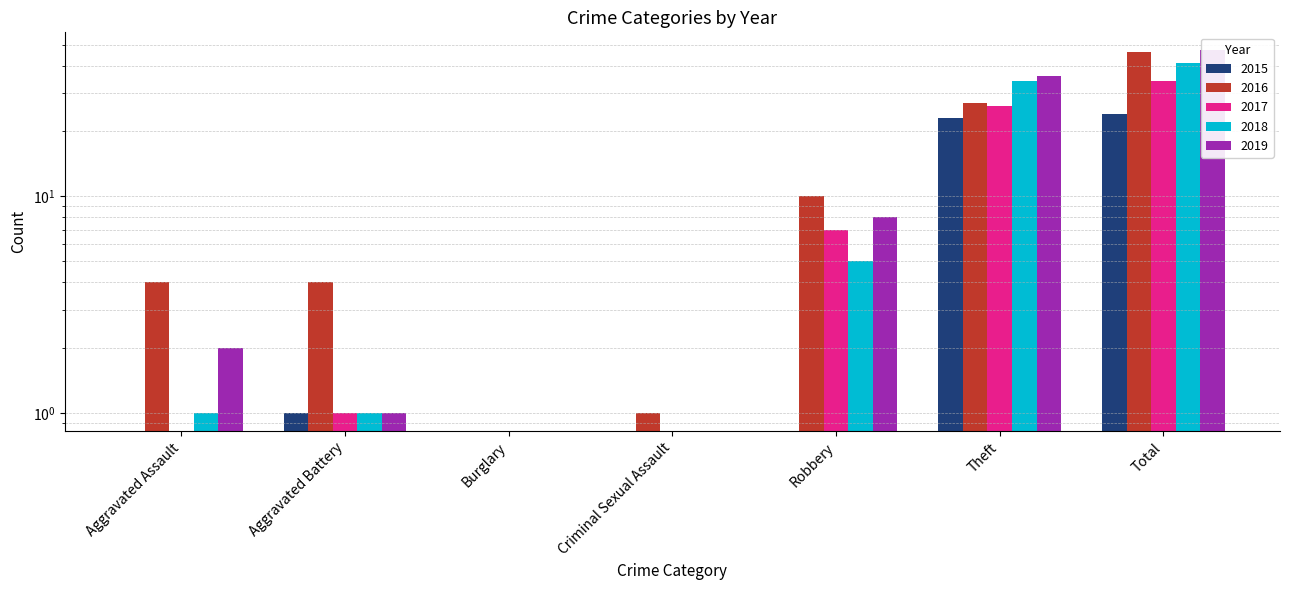

Is it true that 2016 equals 10 at Robbery?

True